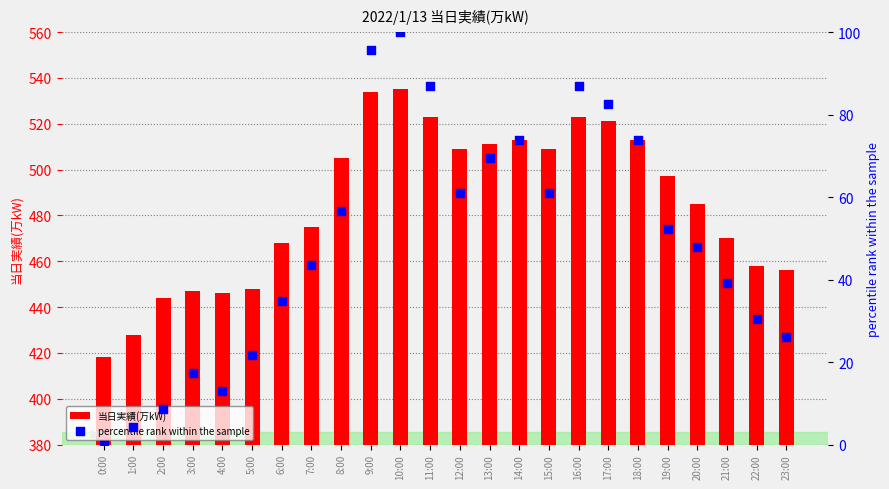

Which series has the largest Y range (max minus min)?

当日実績(万kW)